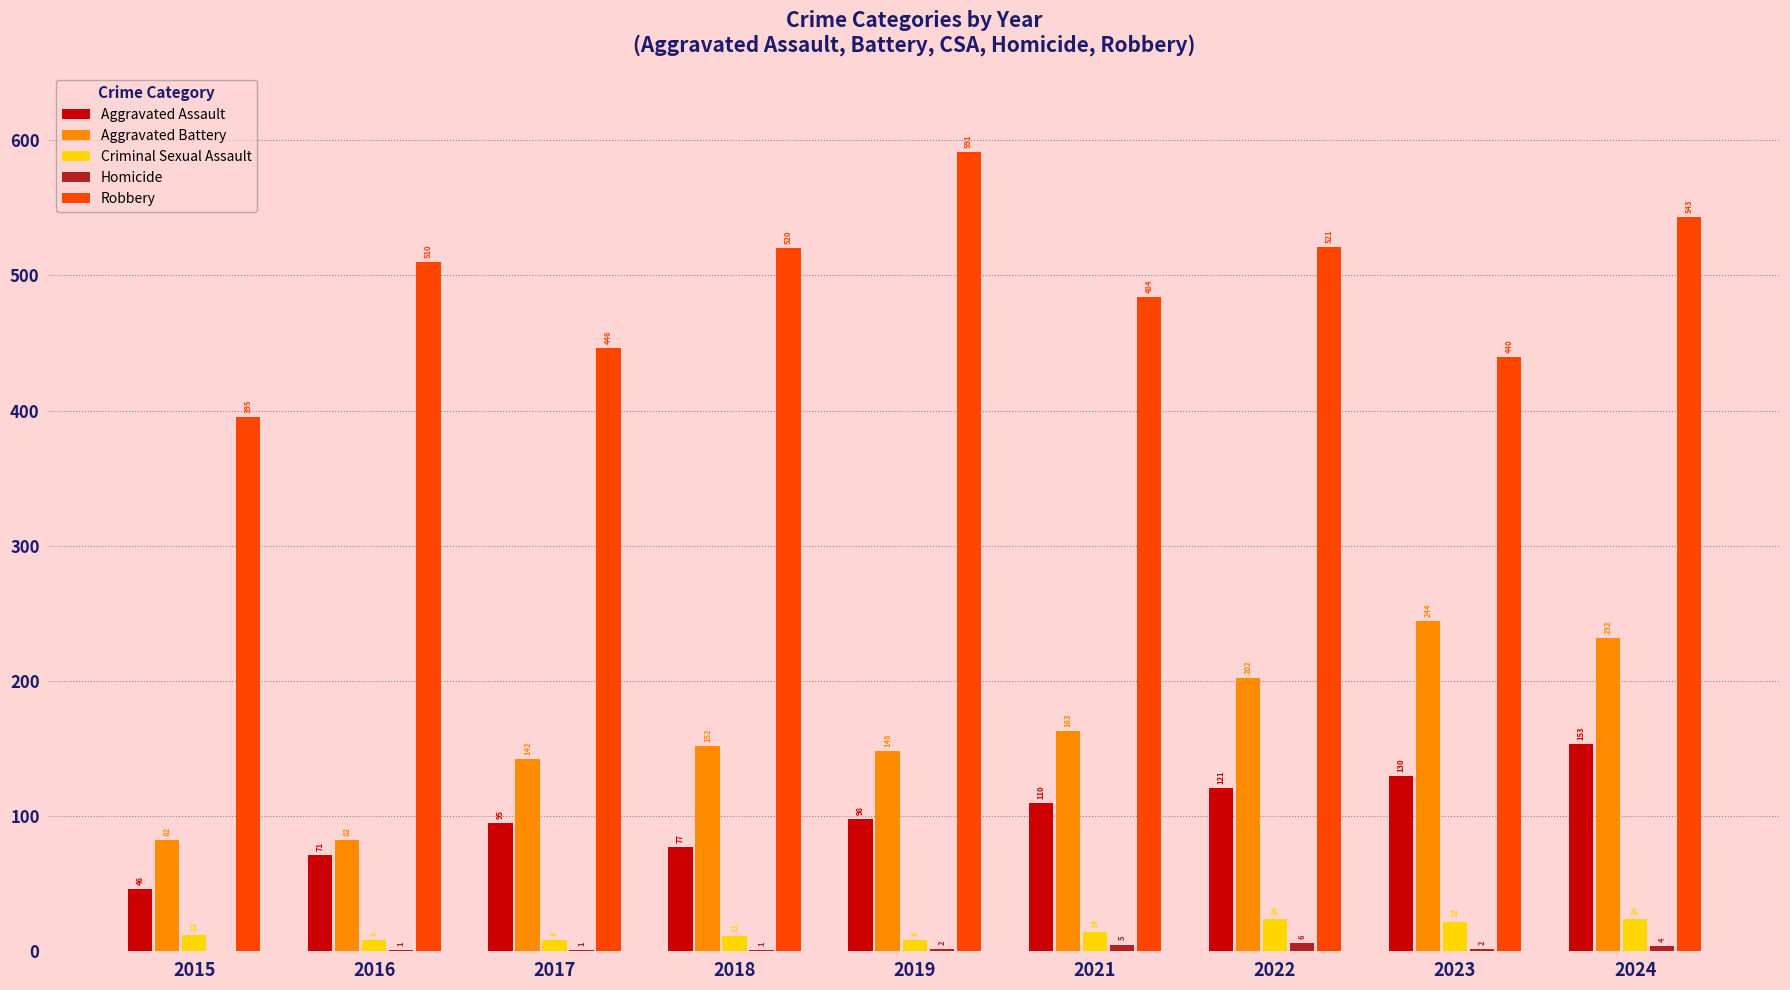

Which series has the largest total across all categories?

Robbery